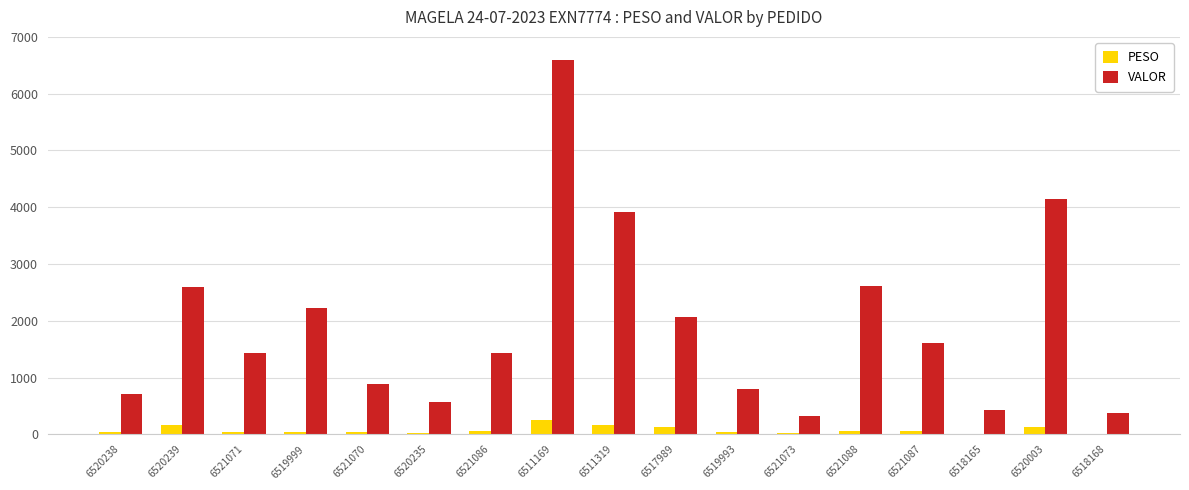

At which category is the sum across all series the highest?

6511169